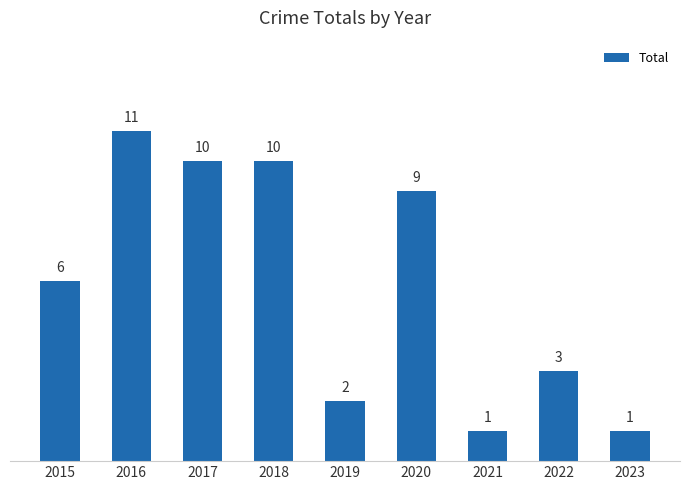

Does the chart contain stacked bars?

No